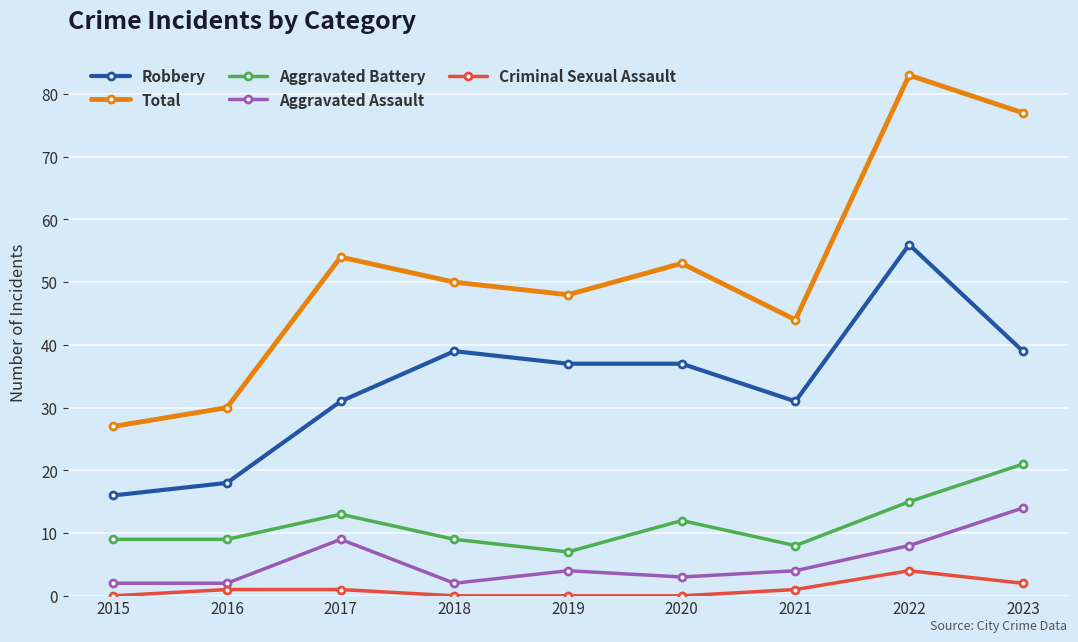

At which category does Aggravated Assault reach its first local peak?

2017